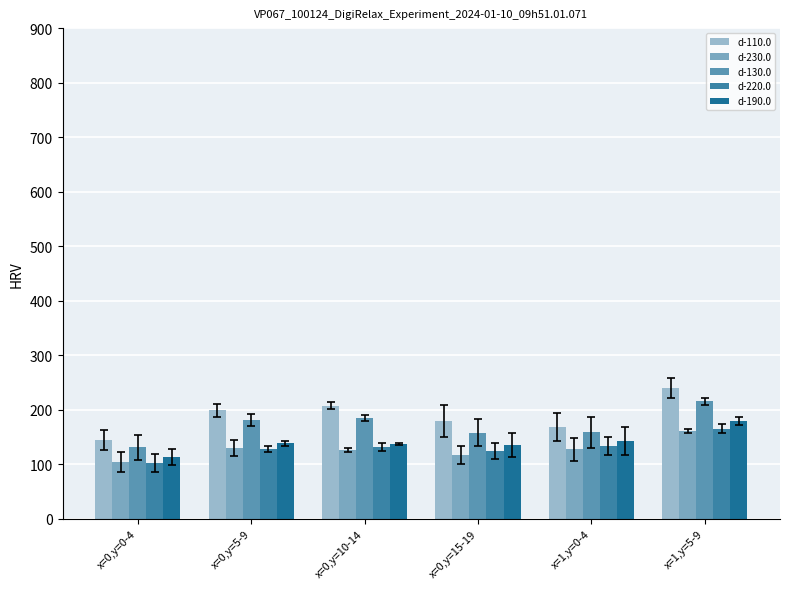

What position from the left is x=0,y=10-14?

3